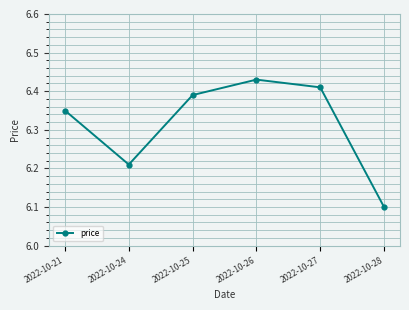

Rank the categories by value from lowest to highest.

2022-10-28, 2022-10-24, 2022-10-21, 2022-10-25, 2022-10-27, 2022-10-26